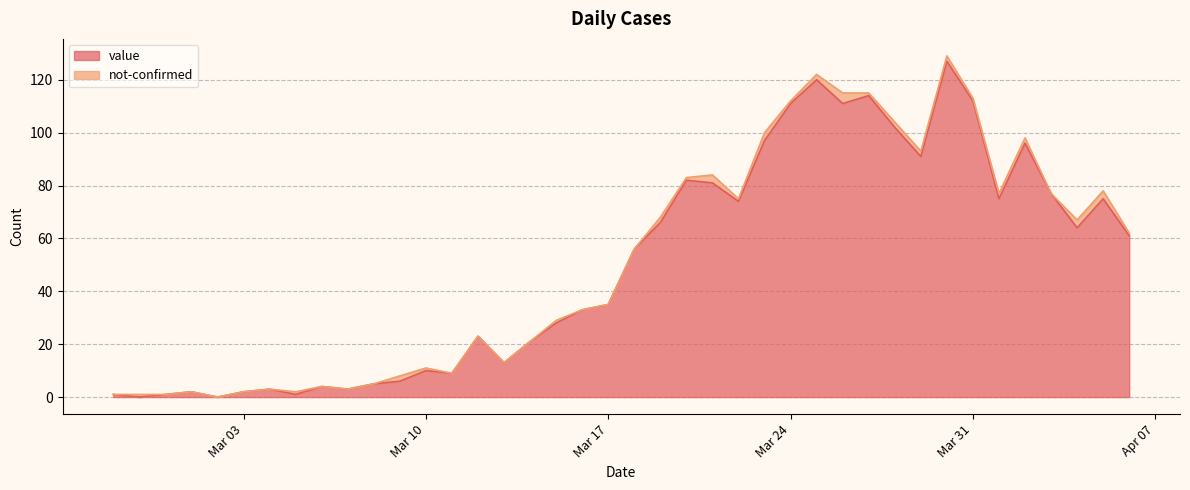

What is the average value?

50